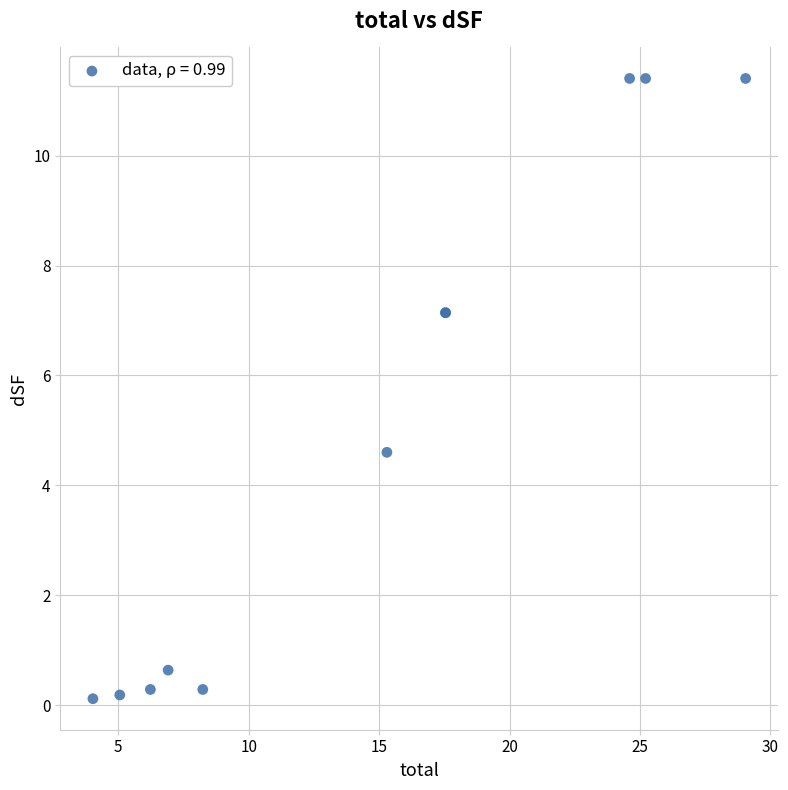

What Y value in the scatter plot is closest to 5?

4.6